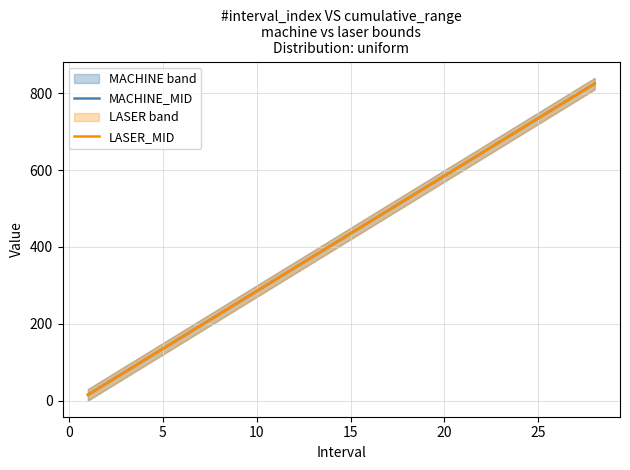

The value of MACHINE_MID at 25 is 1043.7. True or false?

False